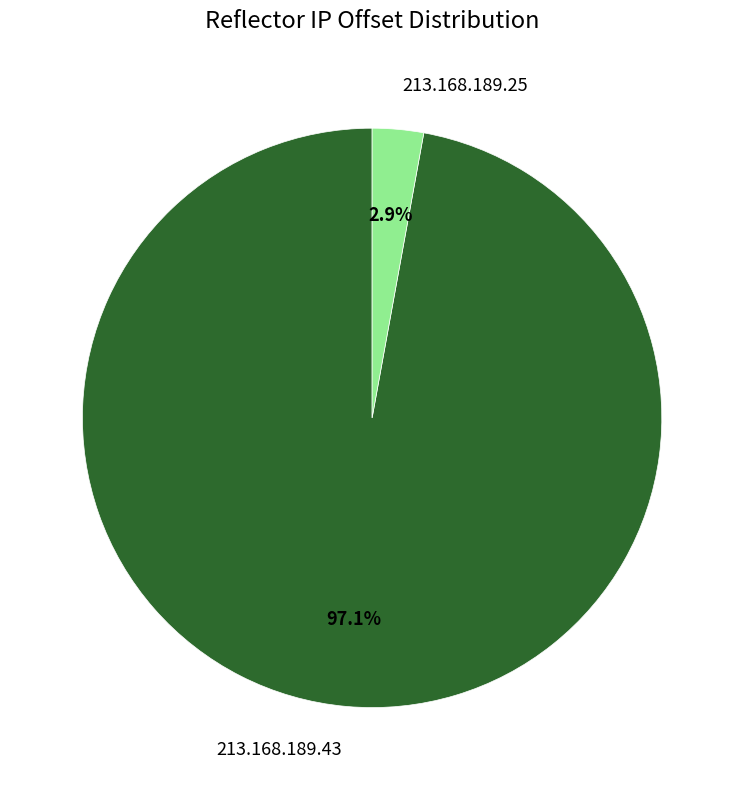

Which slice is the largest?

213.168.189.43